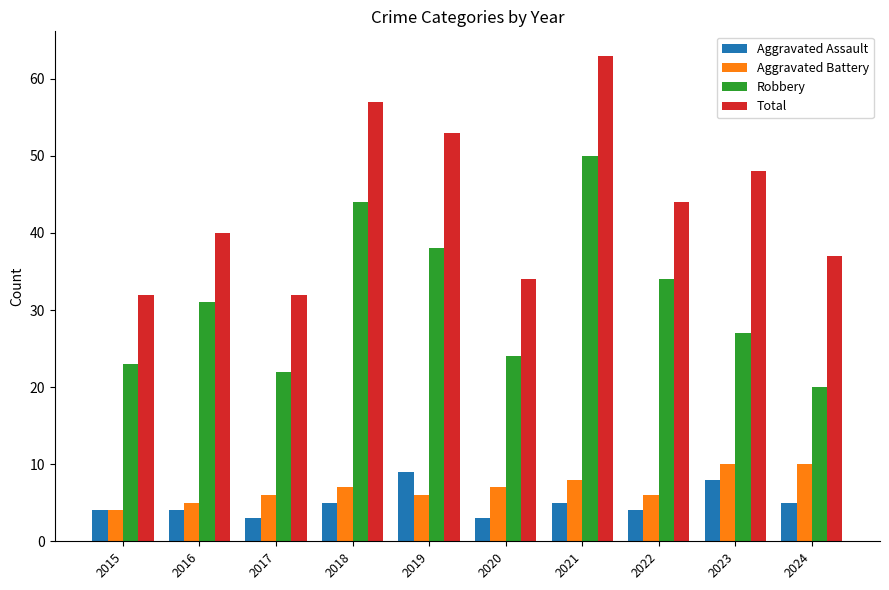

At which category is the sum across all series the highest?

2021